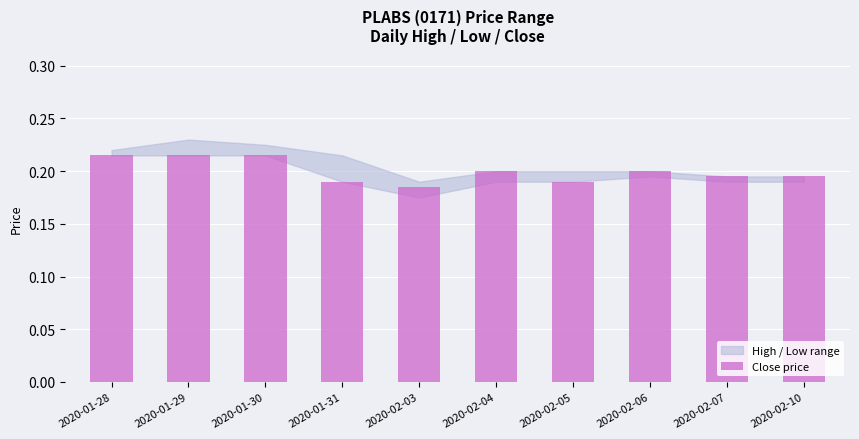

The value at 2020-02-07 is 0.1. True or false?

False